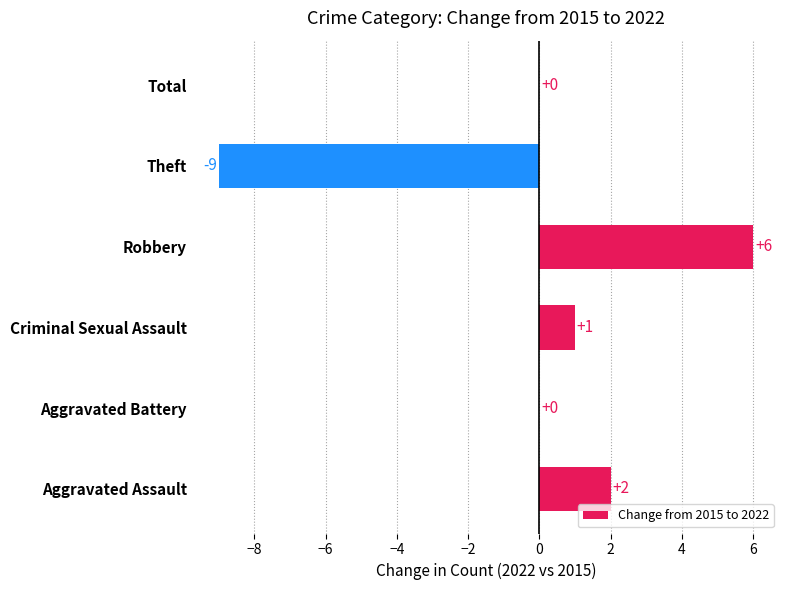

Are the bars horizontal?

Yes